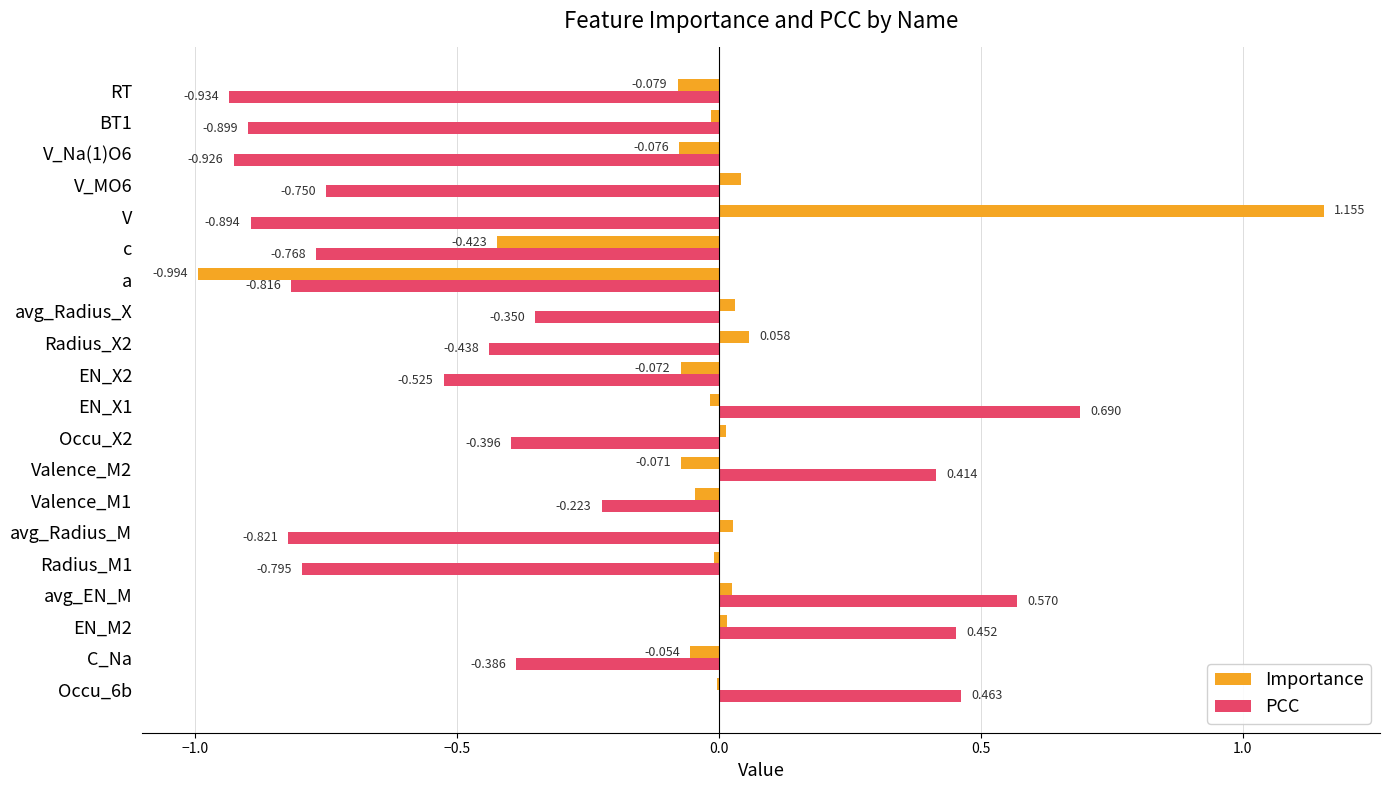

Which series has the largest total across all categories?

Importance